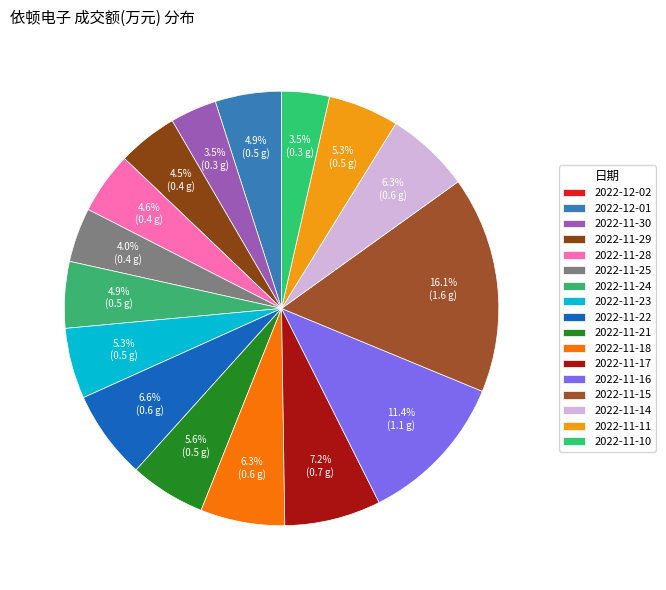

What is the largest slice in the pie chart?

2022-11-15